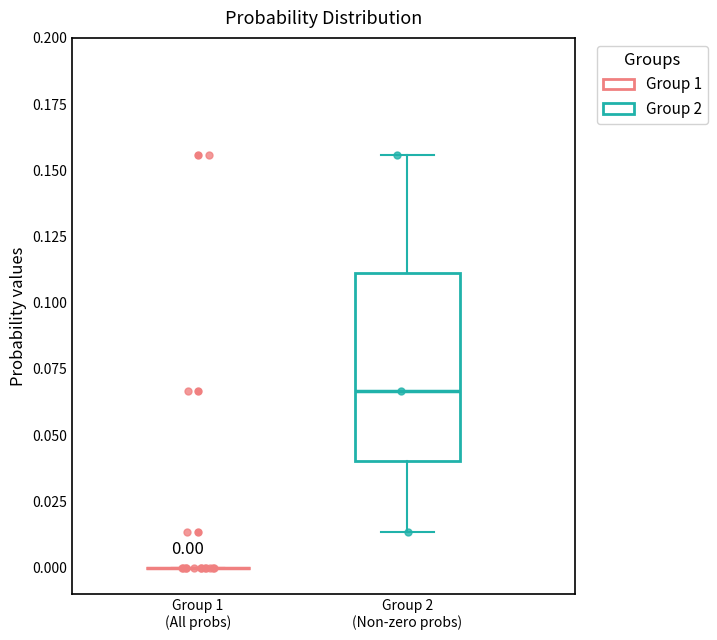

Which box is the tallest, from its lower edge to its upper edge?

Group 2 (Non-zero probs)